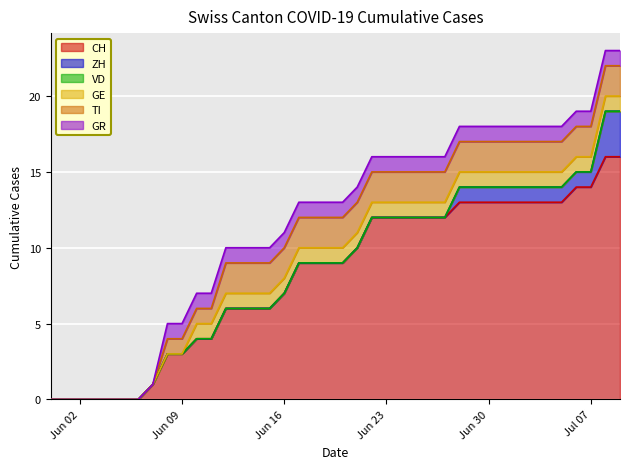

Reading left to right, extract all data points from this chart.

CH: 2020-05-31=0	2020-06-01=0	2020-06-02=0	2020-06-03=0	2020-06-04=0	2020-06-05=0	2020-06-06=0	2020-06-07=1	2020-06-08=3	2020-06-09=3	2020-06-10=4	2020-06-11=4	2020-06-12=6	2020-06-13=6	2020-06-14=6	2020-06-15=6	2020-06-16=7	2020-06-17=9	2020-06-18=9	2020-06-19=9	2020-06-20=9	2020-06-21=10	2020-06-22=12	2020-06-23=12	2020-06-24=12	2020-06-25=12	2020-06-26=12	2020-06-27=12	2020-06-28=13	2020-06-29=13	2020-06-30=13	2020-07-01=13	2020-07-02=13	2020-07-03=13	2020-07-04=13	2020-07-05=13	2020-07-06=14	2020-07-07=14	2020-07-08=16	2020-07-09=16
ZH: 2020-05-31=0	2020-06-01=0	2020-06-02=0	2020-06-03=0	2020-06-04=0	2020-06-05=0	2020-06-06=0	2020-06-07=0	2020-06-08=0	2020-06-09=0	2020-06-10=0	2020-06-11=0	2020-06-12=0	2020-06-13=0	2020-06-14=0	2020-06-15=0	2020-06-16=0	2020-06-17=0	2020-06-18=0	2020-06-19=0	2020-06-20=0	2020-06-21=0	2020-06-22=0	2020-06-23=0	2020-06-24=0	2020-06-25=0	2020-06-26=0	2020-06-27=0	2020-06-28=1	2020-06-29=1	2020-06-30=1	2020-07-01=1	2020-07-02=1	2020-07-03=1	2020-07-04=1	2020-07-05=1	2020-07-06=1	2020-07-07=1	2020-07-08=3	2020-07-09=3
VD: 2020-05-31=0	2020-06-01=0	2020-06-02=0	2020-06-03=0	2020-06-04=0	2020-06-05=0	2020-06-06=0	2020-06-07=0	2020-06-08=0	2020-06-09=0	2020-06-10=0	2020-06-11=0	2020-06-12=0	2020-06-13=0	2020-06-14=0	2020-06-15=0	2020-06-16=0	2020-06-17=0	2020-06-18=0	2020-06-19=0	2020-06-20=0	2020-06-21=0	2020-06-22=0	2020-06-23=0	2020-06-24=0	2020-06-25=0	2020-06-26=0	2020-06-27=0	2020-06-28=0	2020-06-29=0	2020-06-30=0	2020-07-01=0	2020-07-02=0	2020-07-03=0	2020-07-04=0	2020-07-05=0	2020-07-06=0	2020-07-07=0	2020-07-08=0	2020-07-09=0
GE: 2020-05-31=0	2020-06-01=0	2020-06-02=0	2020-06-03=0	2020-06-04=0	2020-06-05=0	2020-06-06=0	2020-06-07=0	2020-06-08=0	2020-06-09=0	2020-06-10=1	2020-06-11=1	2020-06-12=1	2020-06-13=1	2020-06-14=1	2020-06-15=1	2020-06-16=1	2020-06-17=1	2020-06-18=1	2020-06-19=1	2020-06-20=1	2020-06-21=1	2020-06-22=1	2020-06-23=1	2020-06-24=1	2020-06-25=1	2020-06-26=1	2020-06-27=1	2020-06-28=1	2020-06-29=1	2020-06-30=1	2020-07-01=1	2020-07-02=1	2020-07-03=1	2020-07-04=1	2020-07-05=1	2020-07-06=1	2020-07-07=1	2020-07-08=1	2020-07-09=1
TI: 2020-05-31=0	2020-06-01=0	2020-06-02=0	2020-06-03=0	2020-06-04=0	2020-06-05=0	2020-06-06=0	2020-06-07=0	2020-06-08=1	2020-06-09=1	2020-06-10=1	2020-06-11=1	2020-06-12=2	2020-06-13=2	2020-06-14=2	2020-06-15=2	2020-06-16=2	2020-06-17=2	2020-06-18=2	2020-06-19=2	2020-06-20=2	2020-06-21=2	2020-06-22=2	2020-06-23=2	2020-06-24=2	2020-06-25=2	2020-06-26=2	2020-06-27=2	2020-06-28=2	2020-06-29=2	2020-06-30=2	2020-07-01=2	2020-07-02=2	2020-07-03=2	2020-07-04=2	2020-07-05=2	2020-07-06=2	2020-07-07=2	2020-07-08=2	2020-07-09=2
GR: 2020-05-31=0	2020-06-01=0	2020-06-02=0	2020-06-03=0	2020-06-04=0	2020-06-05=0	2020-06-06=0	2020-06-07=0	2020-06-08=1	2020-06-09=1	2020-06-10=1	2020-06-11=1	2020-06-12=1	2020-06-13=1	2020-06-14=1	2020-06-15=1	2020-06-16=1	2020-06-17=1	2020-06-18=1	2020-06-19=1	2020-06-20=1	2020-06-21=1	2020-06-22=1	2020-06-23=1	2020-06-24=1	2020-06-25=1	2020-06-26=1	2020-06-27=1	2020-06-28=1	2020-06-29=1	2020-06-30=1	2020-07-01=1	2020-07-02=1	2020-07-03=1	2020-07-04=1	2020-07-05=1	2020-07-06=1	2020-07-07=1	2020-07-08=1	2020-07-09=1